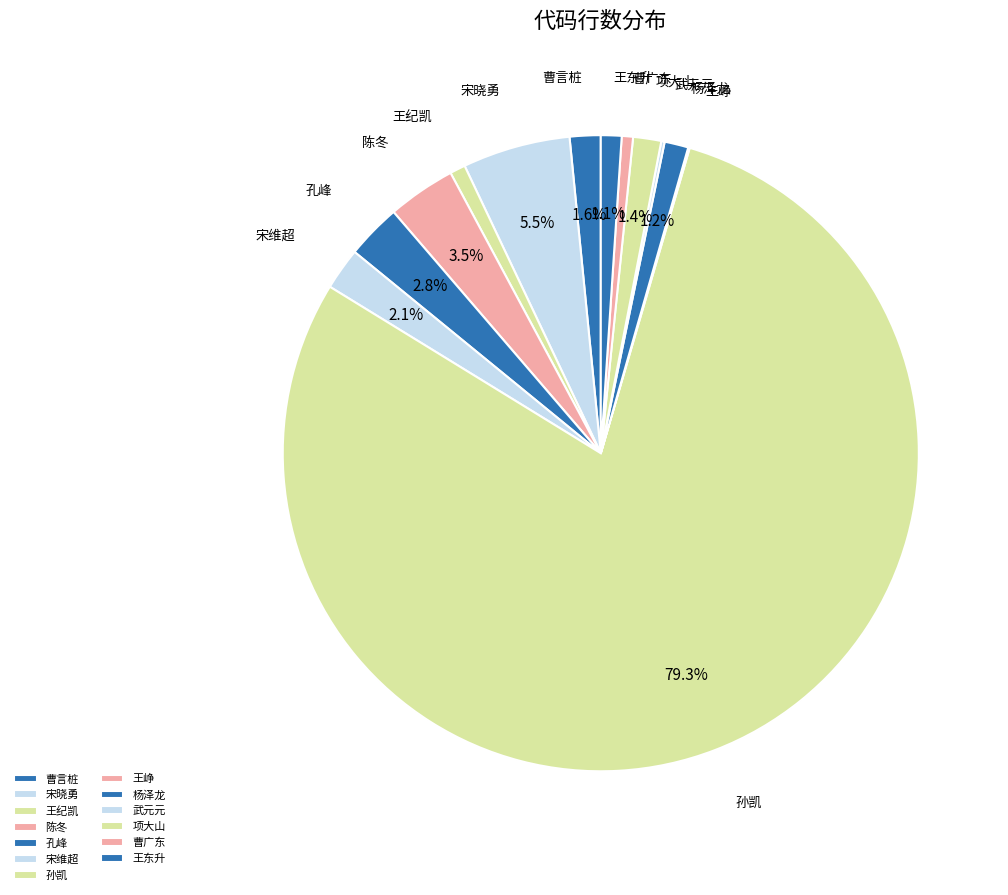

How many slices are in this pie chart?

13